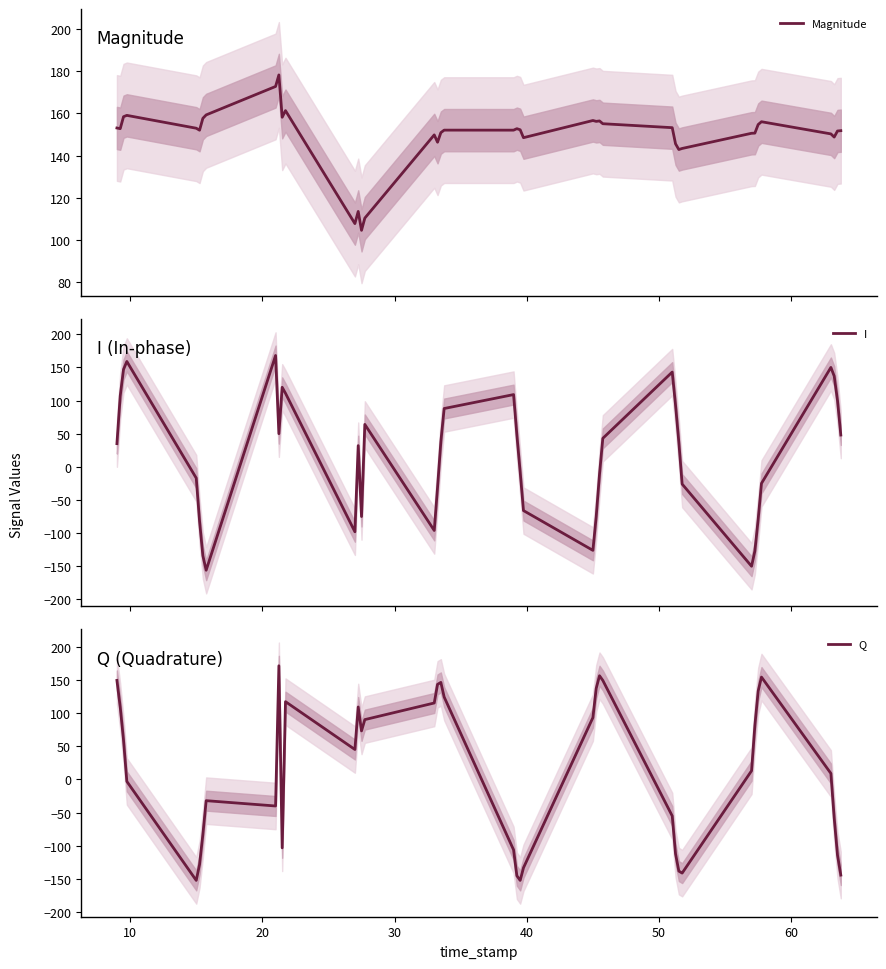

List the series in order of their peak value, highest first.

Magnitude, Q, I